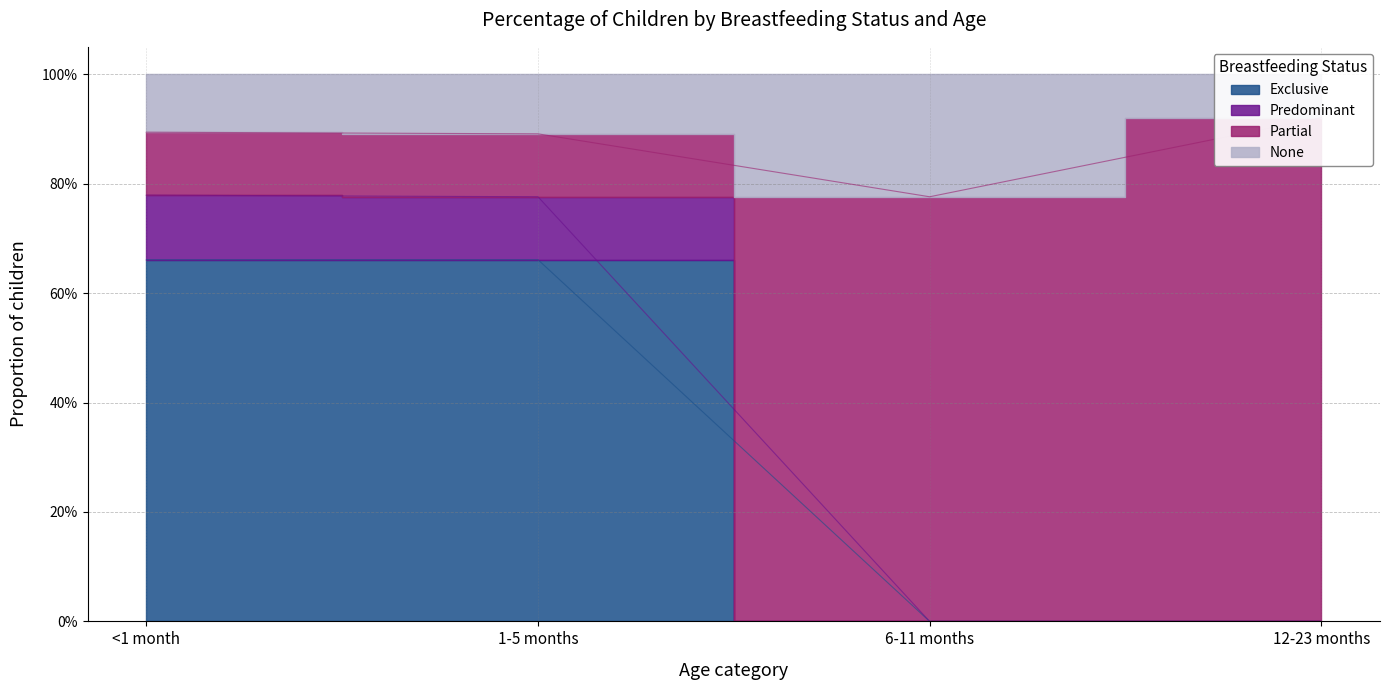

True or false: Exclusive and Predominant cross at least once.

False